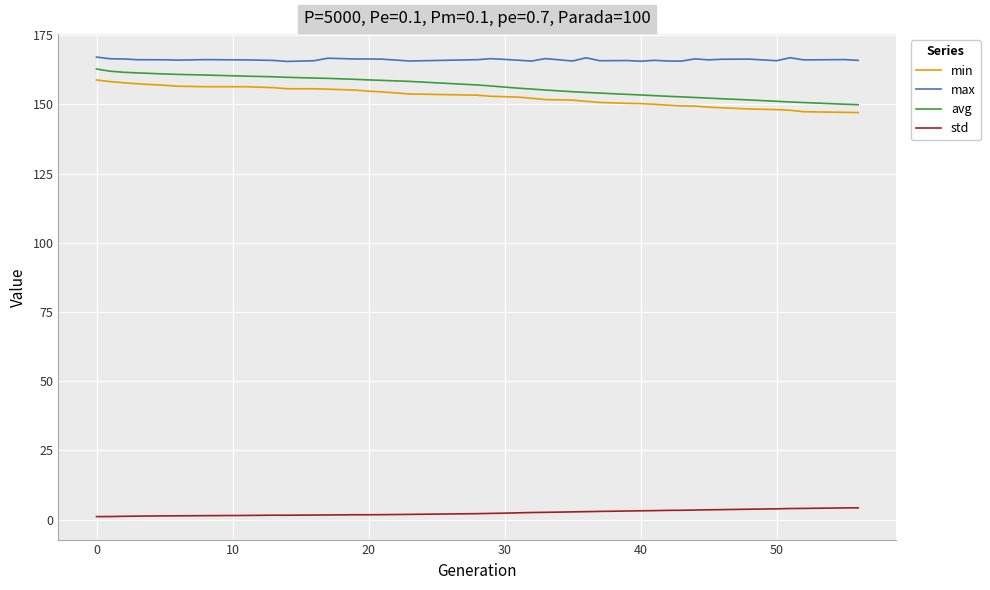

In max, how many points are higher than both neighbors (excluding endpoints)?

12